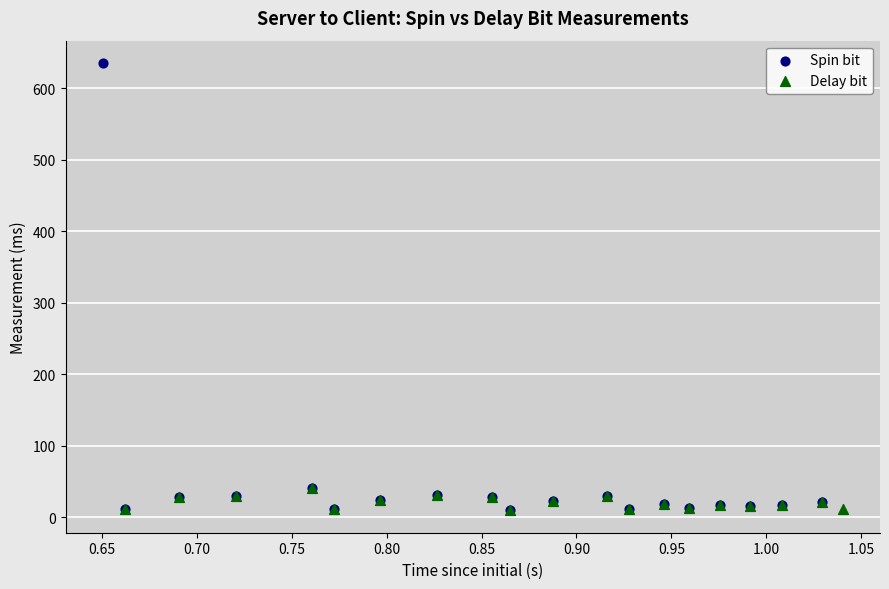

Which series has the widest spread of Y values?

Spin bit